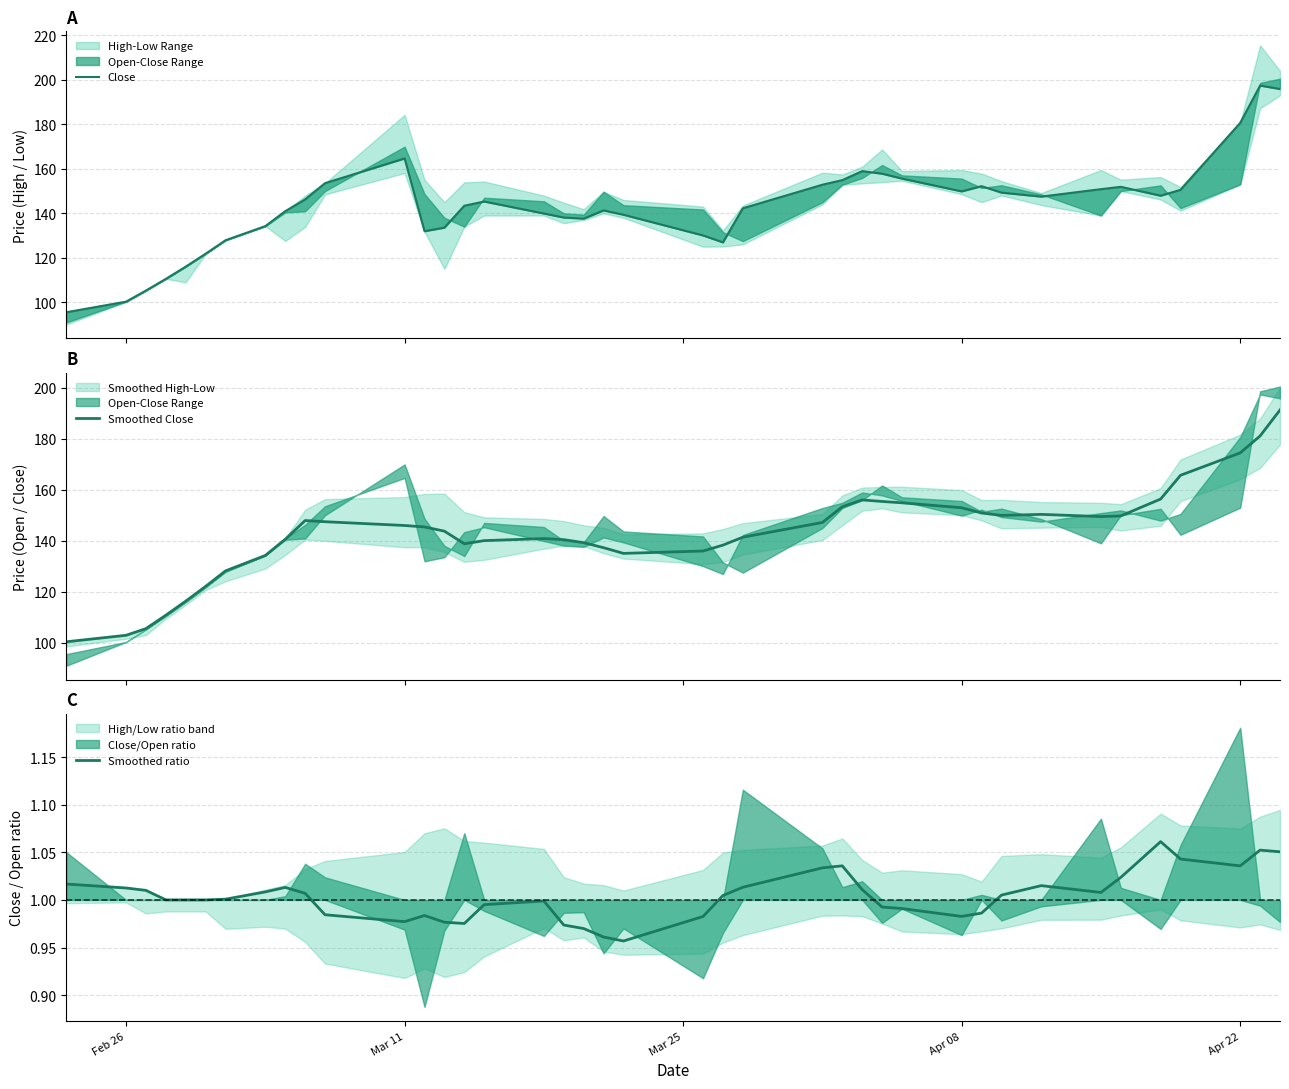

What is the lowest value of the Smoothed Close series?

100.4